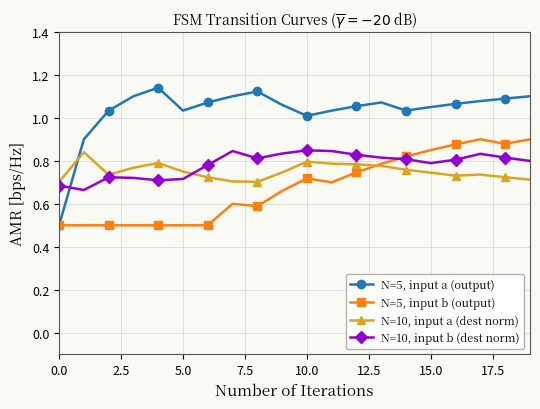

True or false: N=5, input a (output) has more than 0 points higher than both neighbors.

True